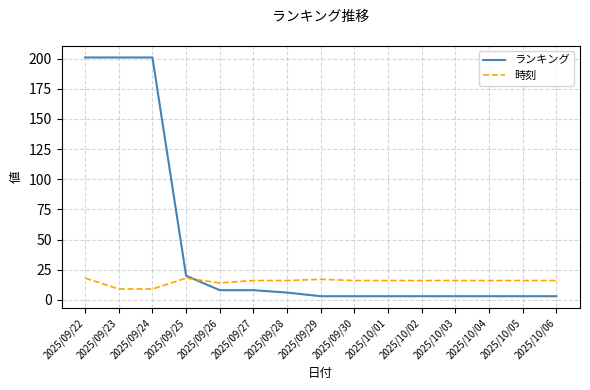

What position from the right is 2025/09/22?

15